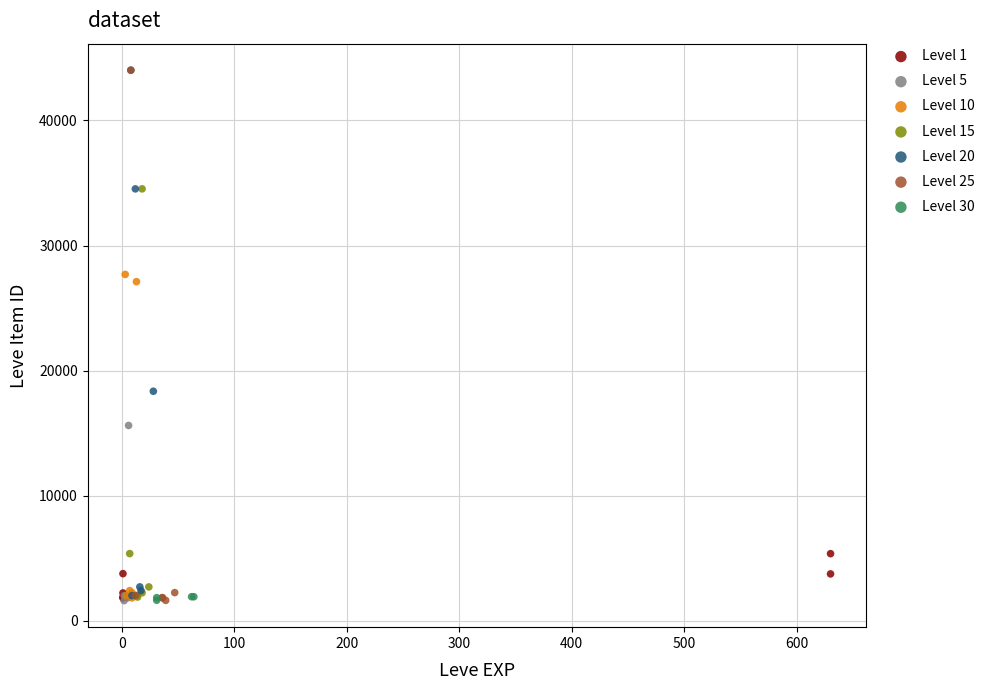

What are all the series names shown in the legend?

Level 1, Level 5, Level 10, Level 15, Level 20, Level 25, Level 30